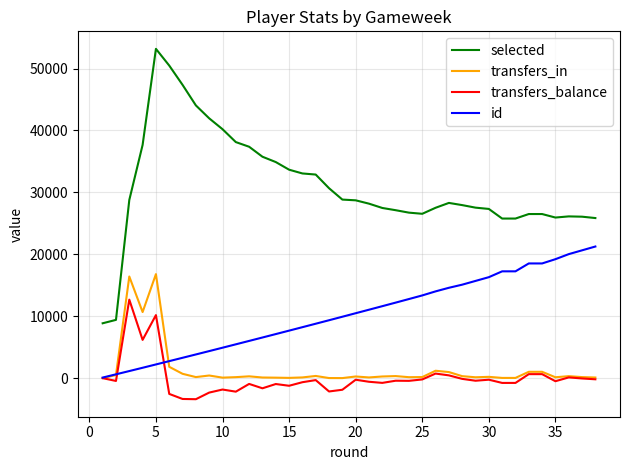

True or false: transfers_in and selected intersect in this chart.

False